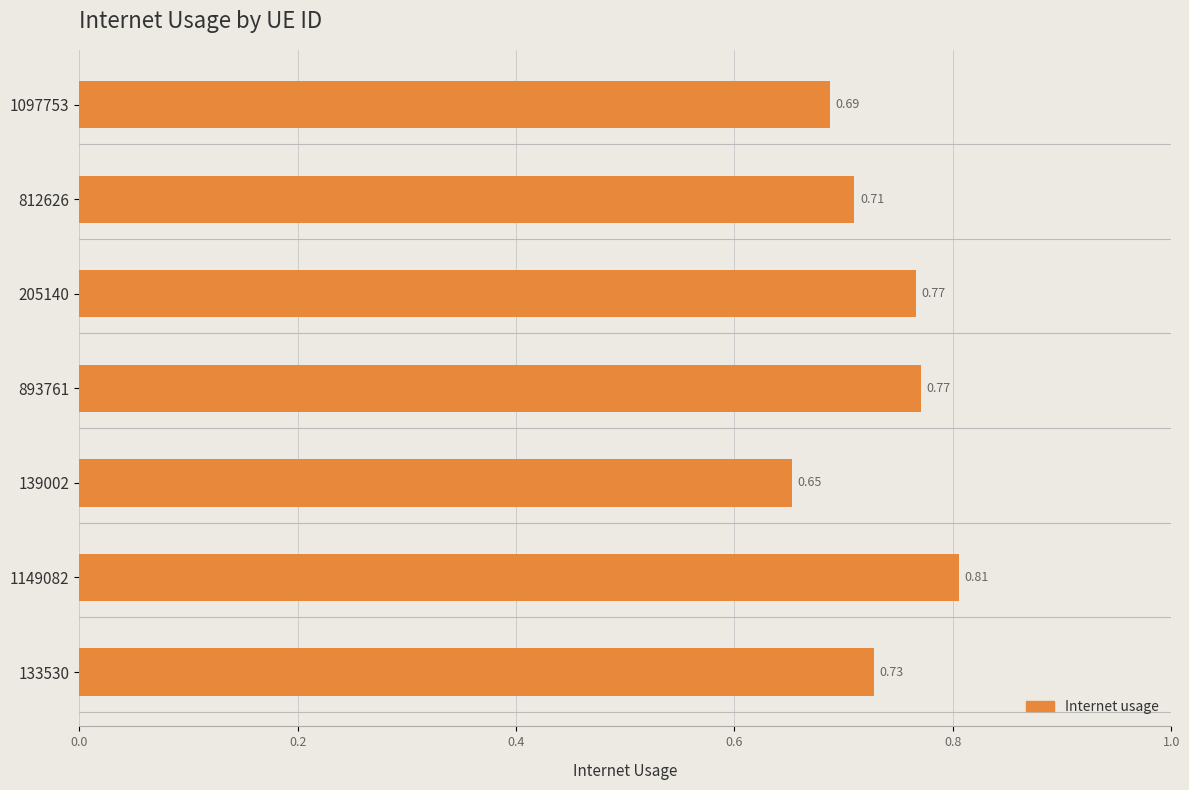

Count the values in the range 0 to 1.

7